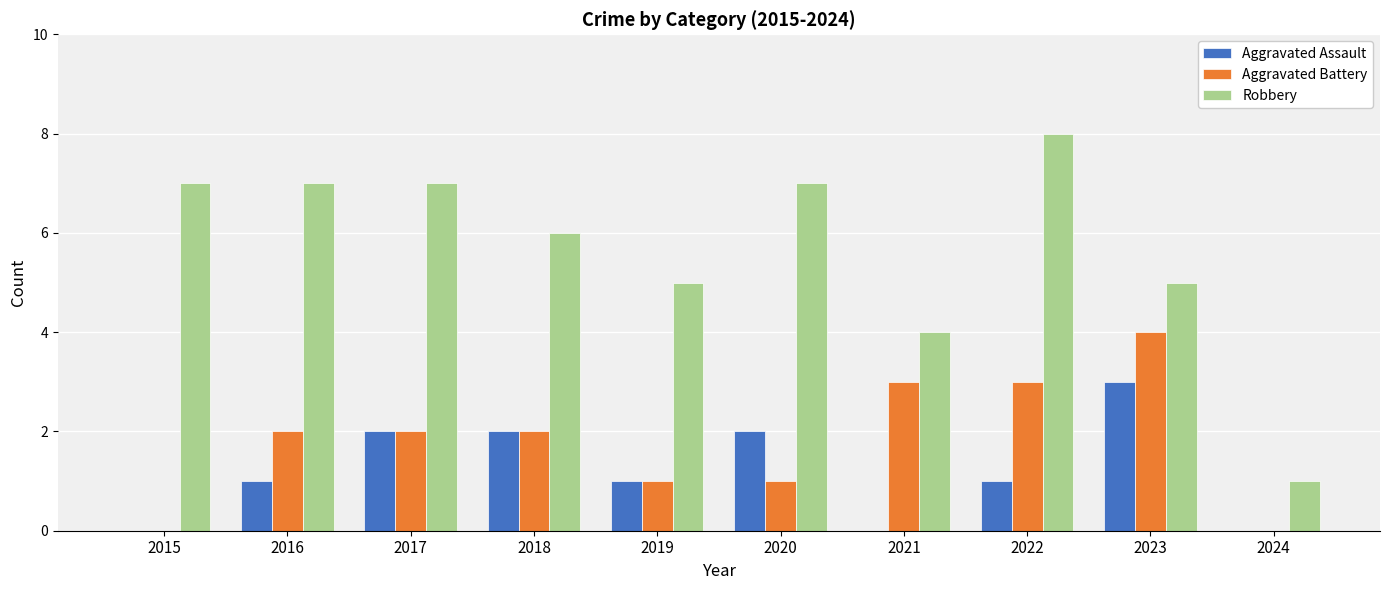

What is the greatest value displayed?

8